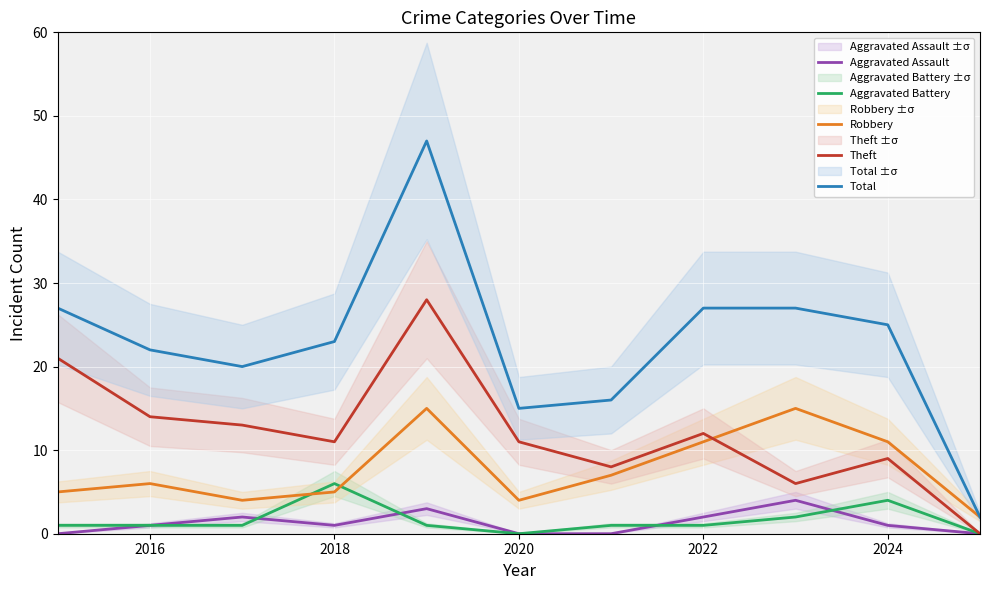

Which series has the largest total across all categories?

Total